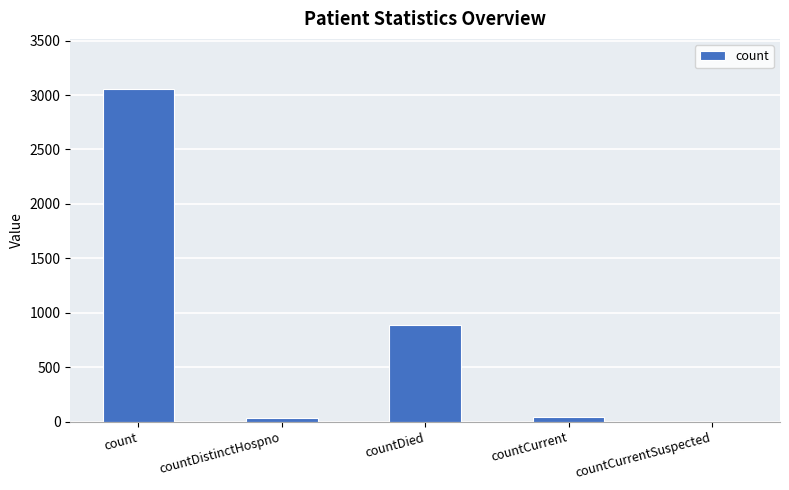

Which label corresponds to the largest value in the chart?

count